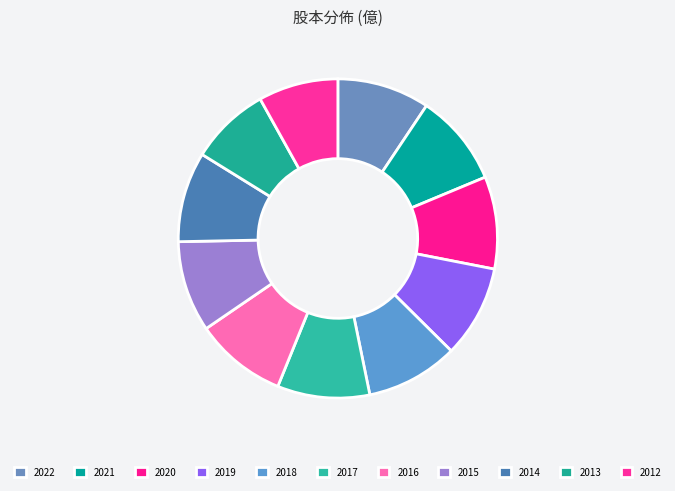

How many slices are in this pie chart?

11